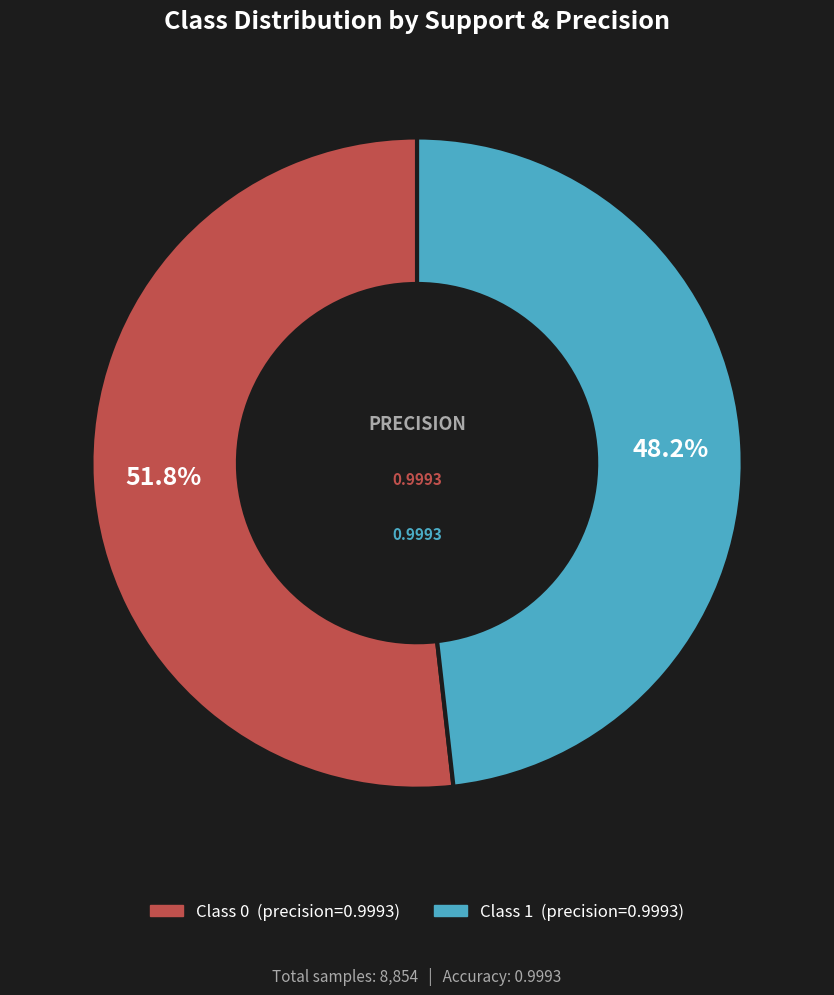

Is there any slice that represents more than half of the pie?

Yes